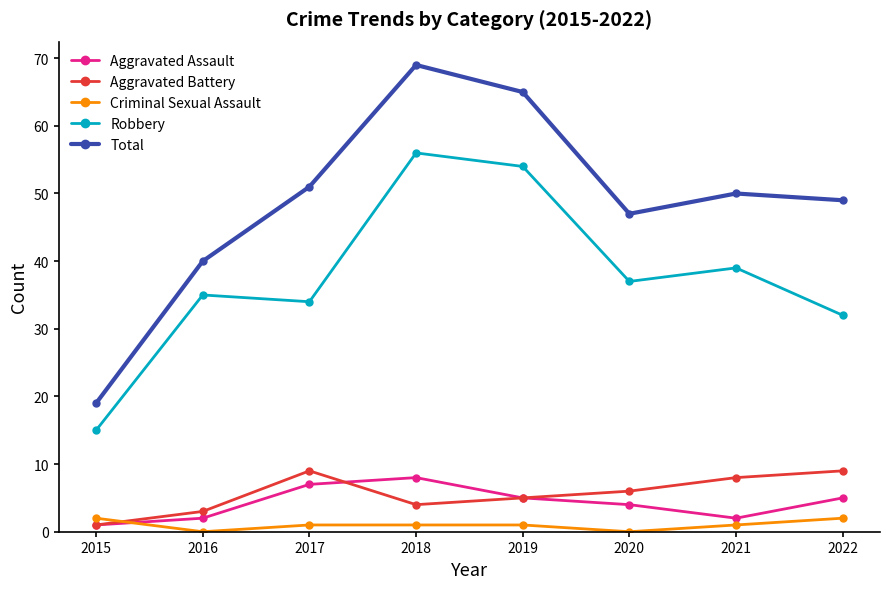

True or false: Criminal Sexual Assault and Robbery cross at least once.

False